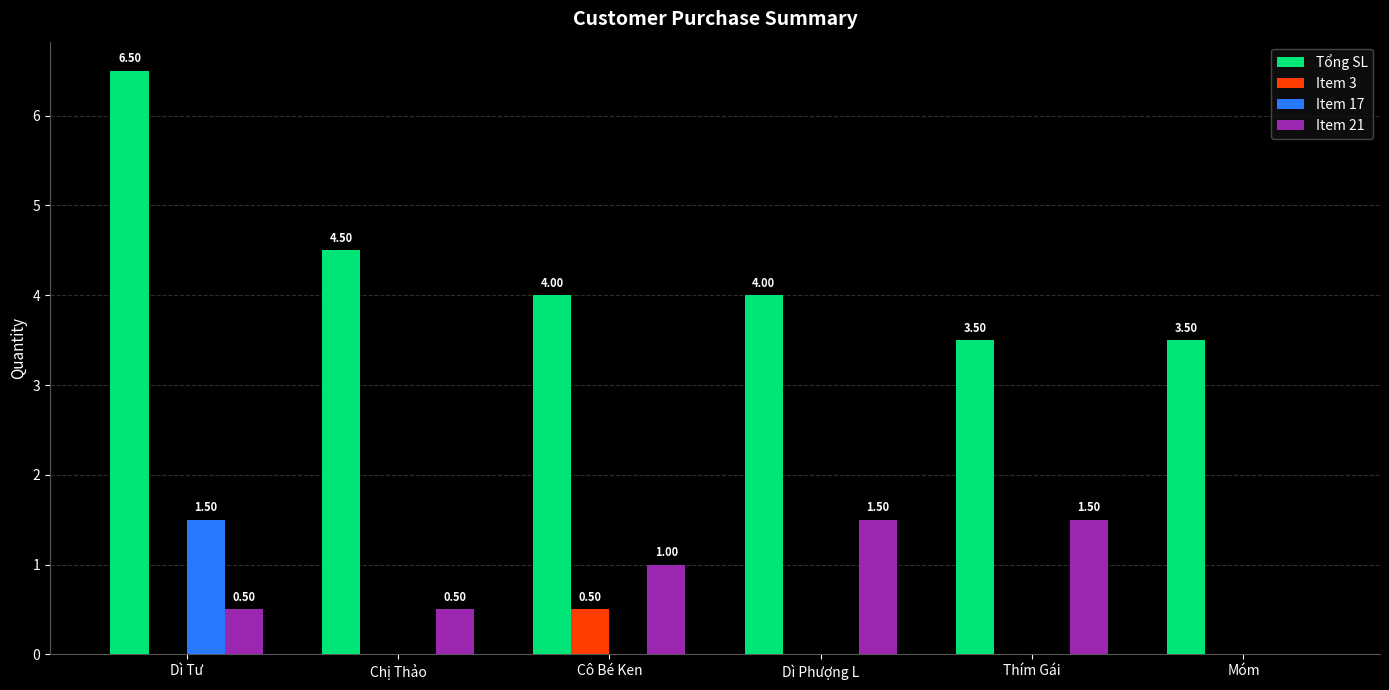

Which series has the largest range (max minus min)?

Tổng SL